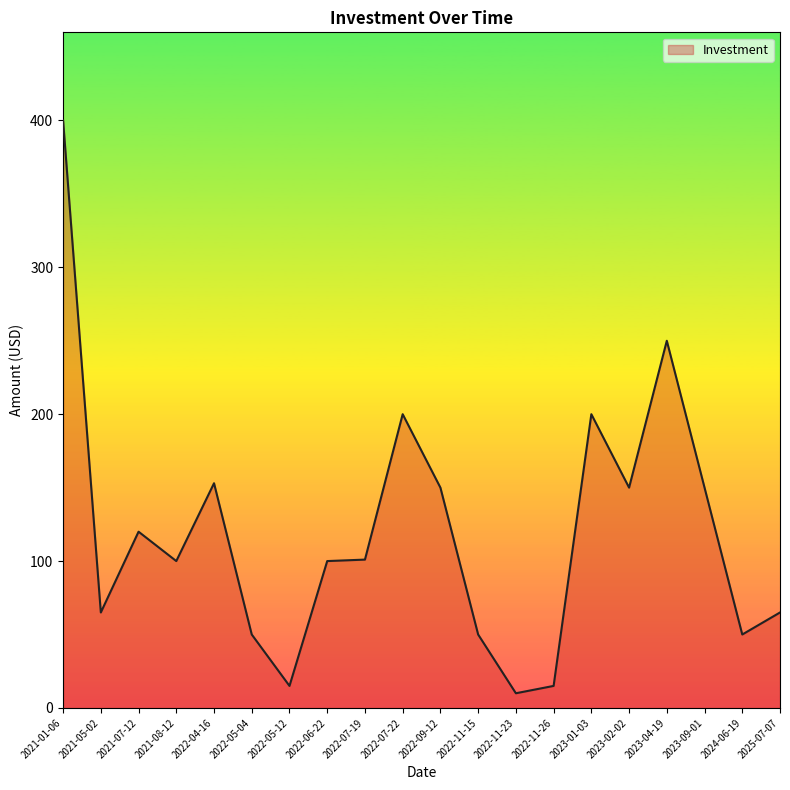

What is the approximate value at 2022-06-22?

100